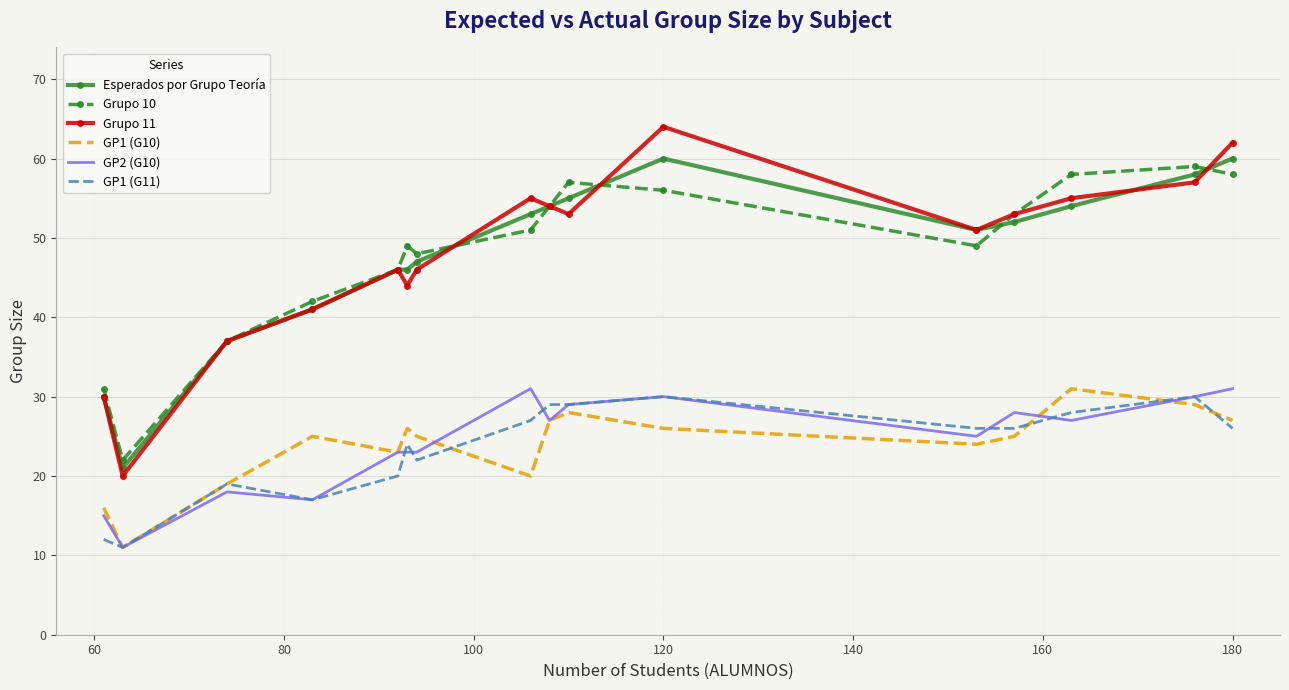

True or false: Grupo 11 and GP2 (G10) cross at least once.

False